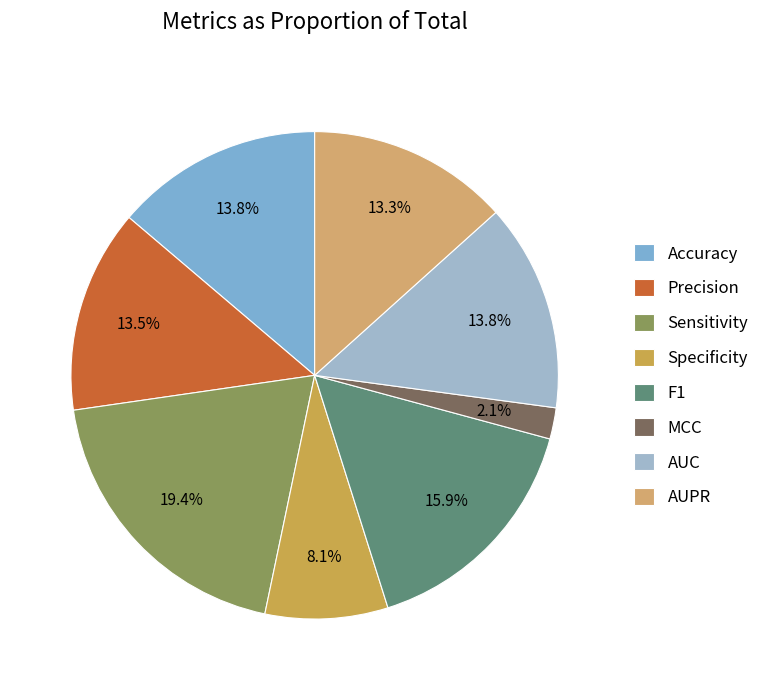

Is AUPR the majority of the pie?

No